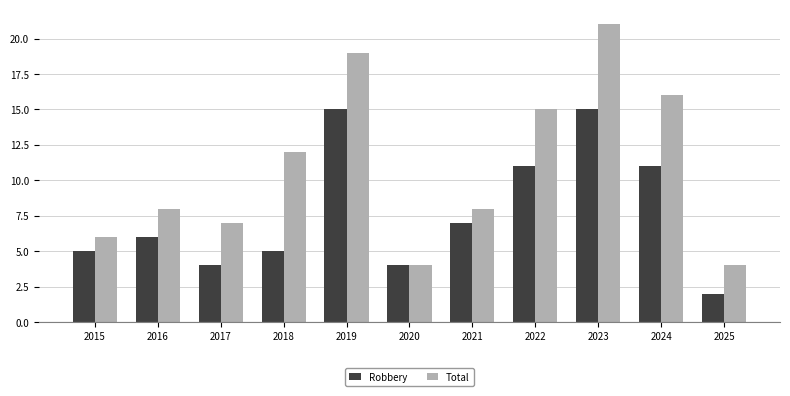

Reading right to left, what are all the values shown in this chart?

Robbery: 2025=2	2024=11	2023=15	2022=11	2021=7	2020=4	2019=15	2018=5	2017=4	2016=6	2015=5
Total: 2025=4	2024=16	2023=21	2022=15	2021=8	2020=4	2019=19	2018=12	2017=7	2016=8	2015=6